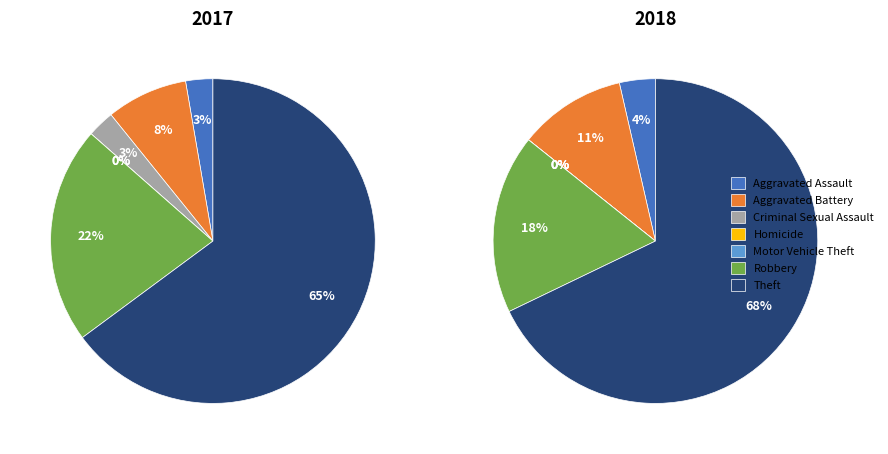

Count the number of slices in the pie.

7